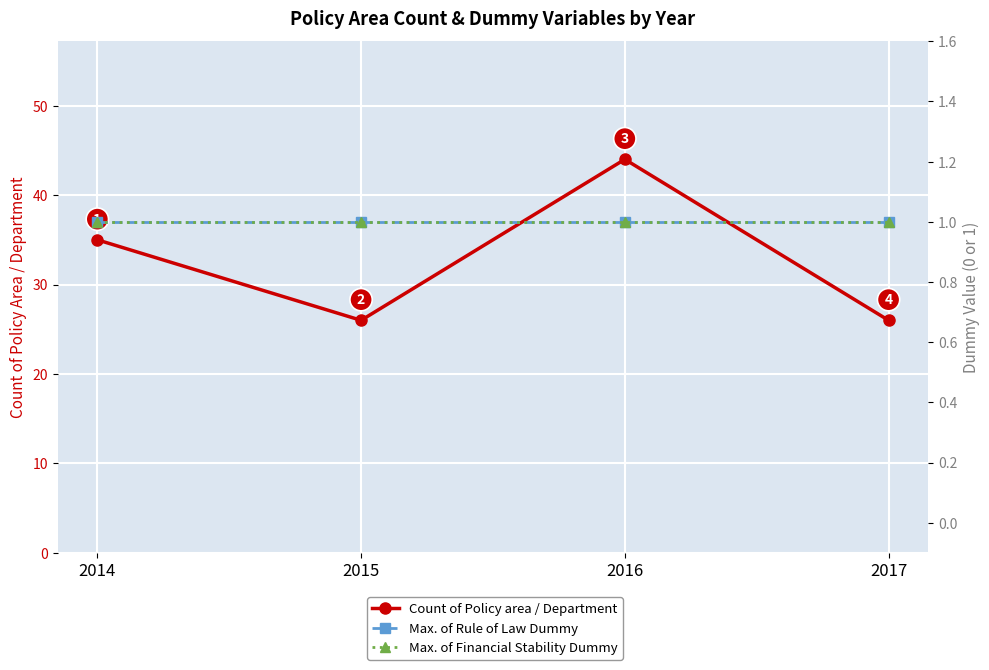

What is the maximum value for Max. of Financial Stability Dummy?

1